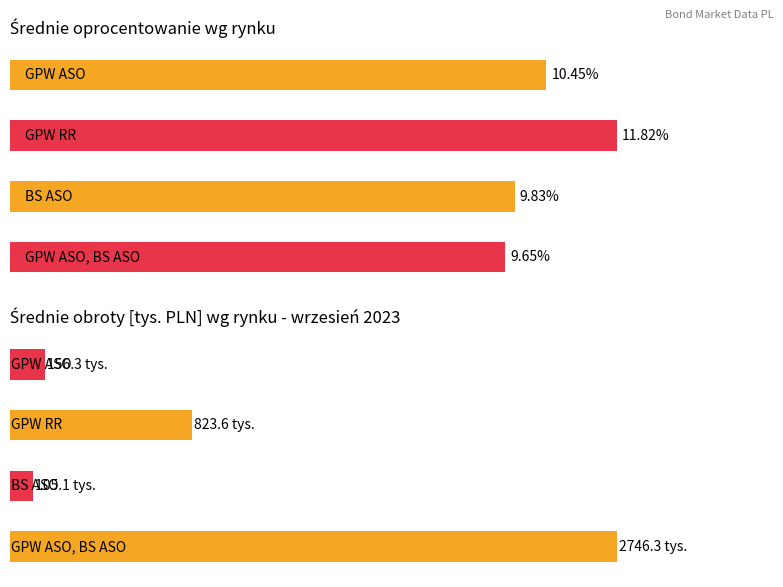

What position from the right is BS ASO?

2